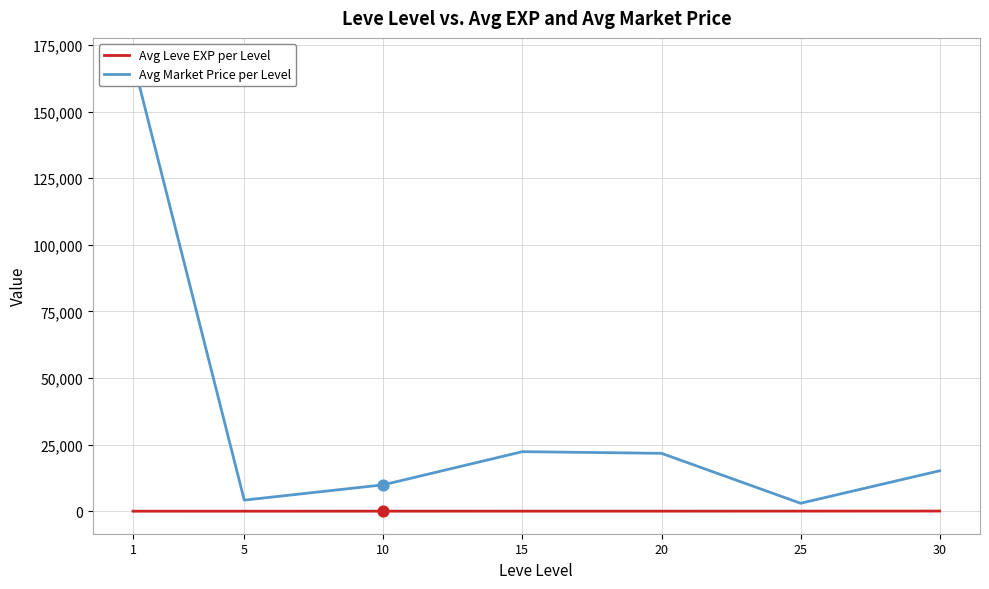

What are all the series names shown in the legend?

Avg Leve EXP per Level, Avg Market Price per Level